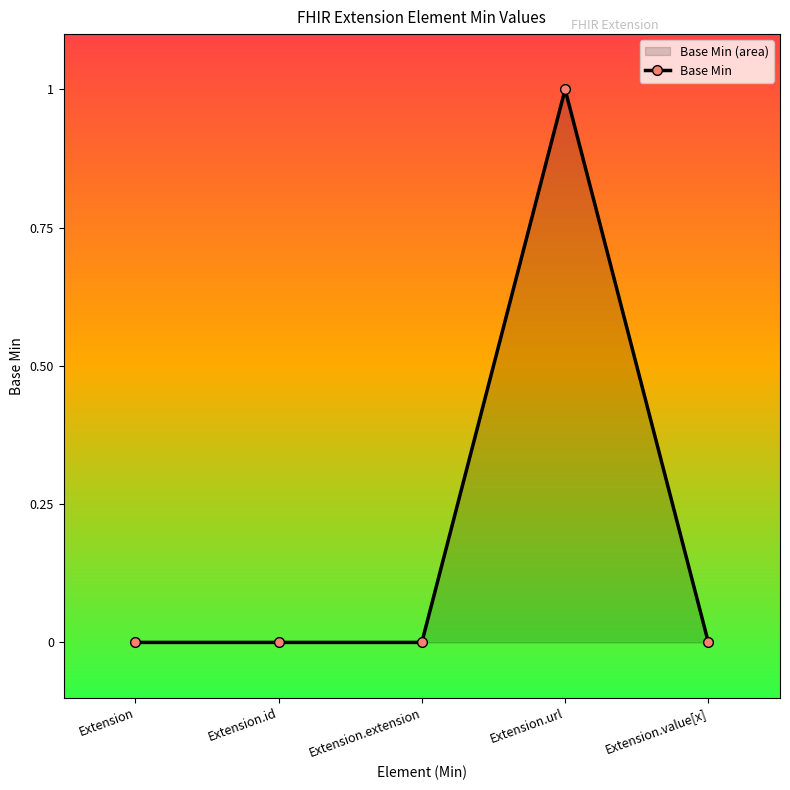

What is the greatest value displayed?

1